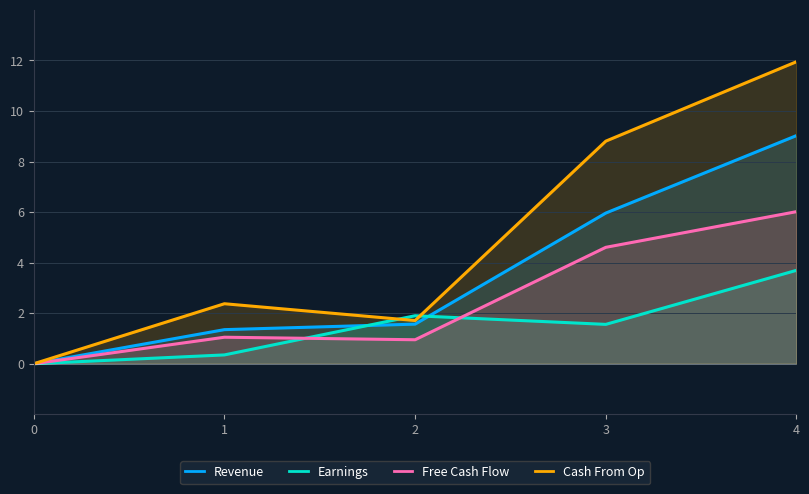

Rank the series at 3 from highest to lowest value.

Cash From Op, Revenue, Free Cash Flow, Earnings